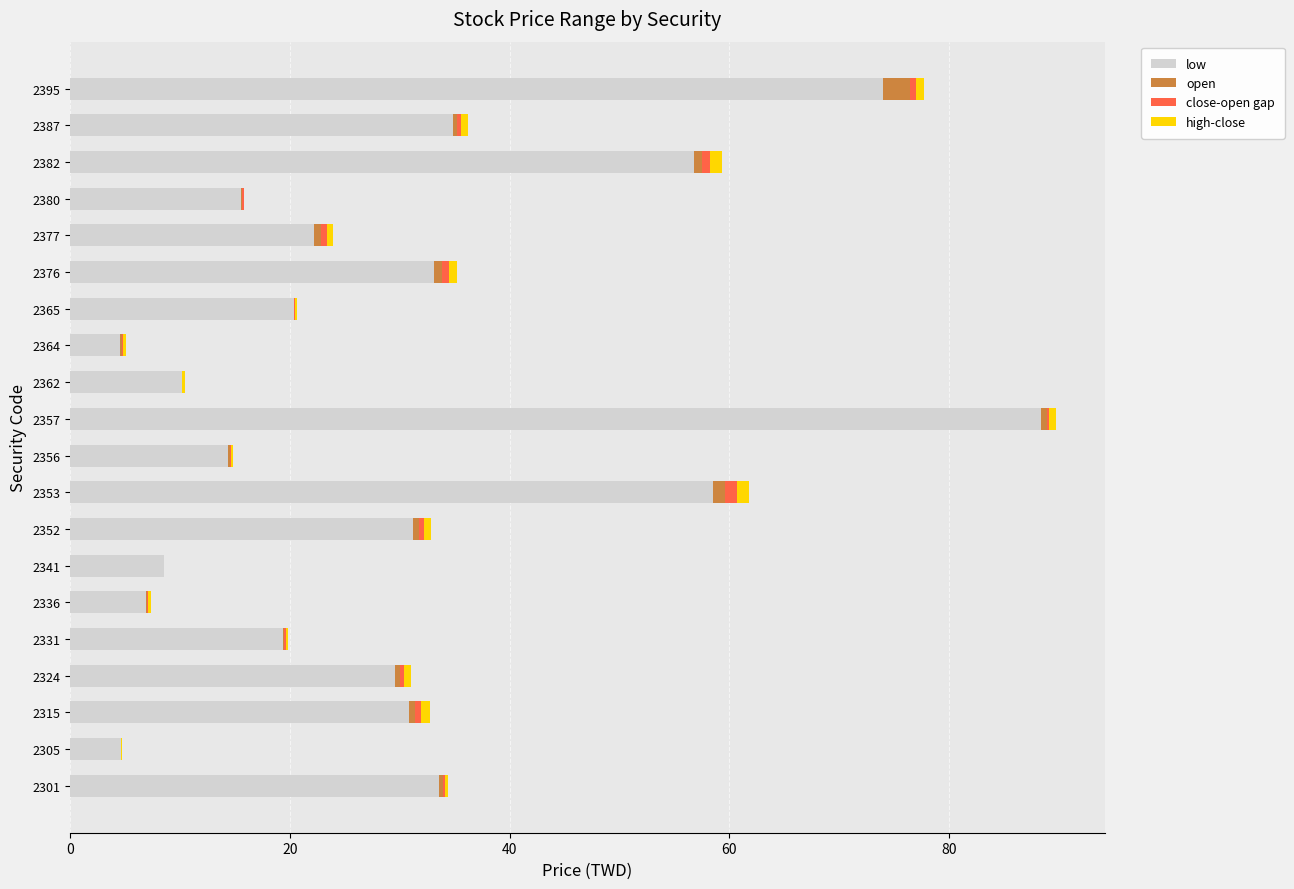

At which label does low reach its peak?

2357